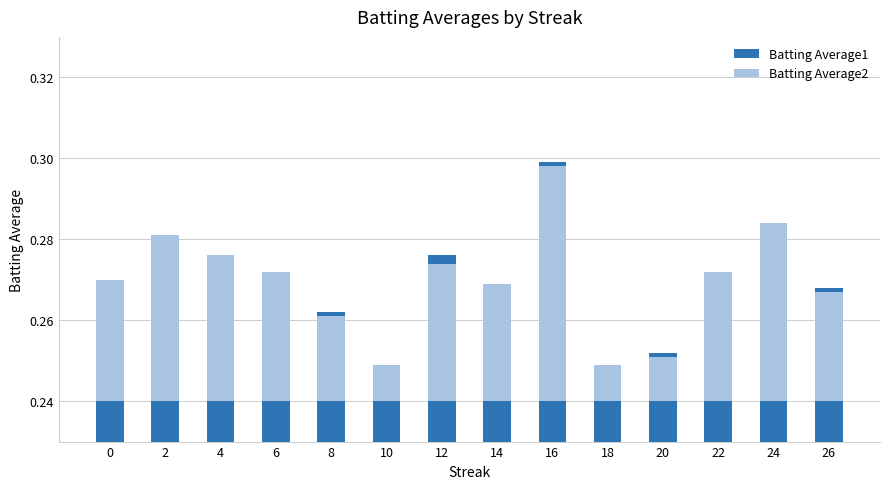

What is the highest value of the Batting Average2 series?

0.1